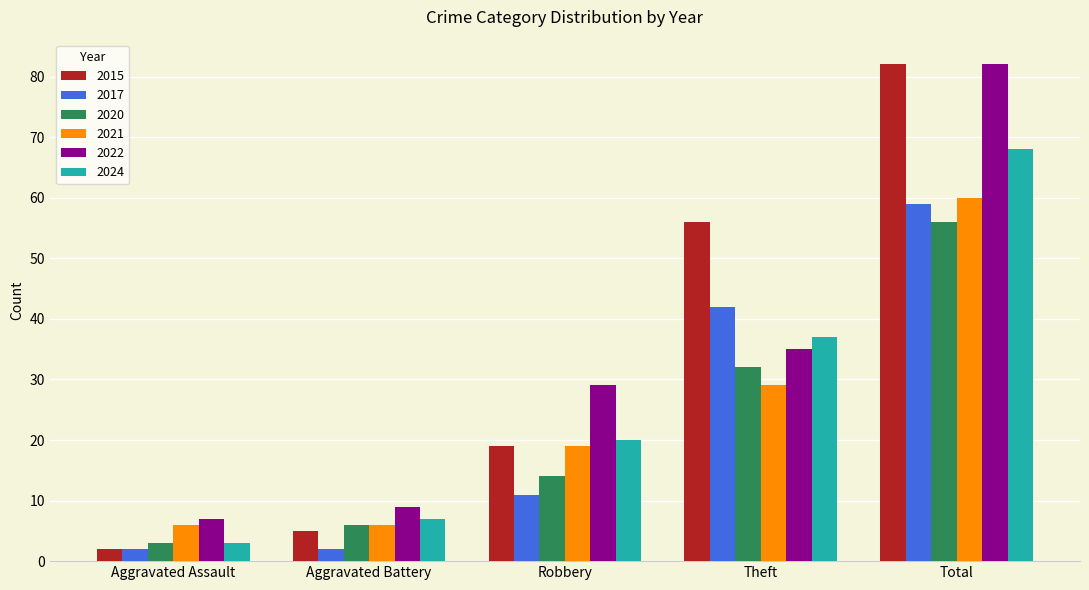

Reading left to right, transcribe all the data shown in this chart.

2015: 2	5	19	56	82
2017: 2	2	11	42	59
2020: 3	6	14	32	56
2021: 6	6	19	29	60
2022: 7	9	29	35	82
2024: 3	7	20	37	68